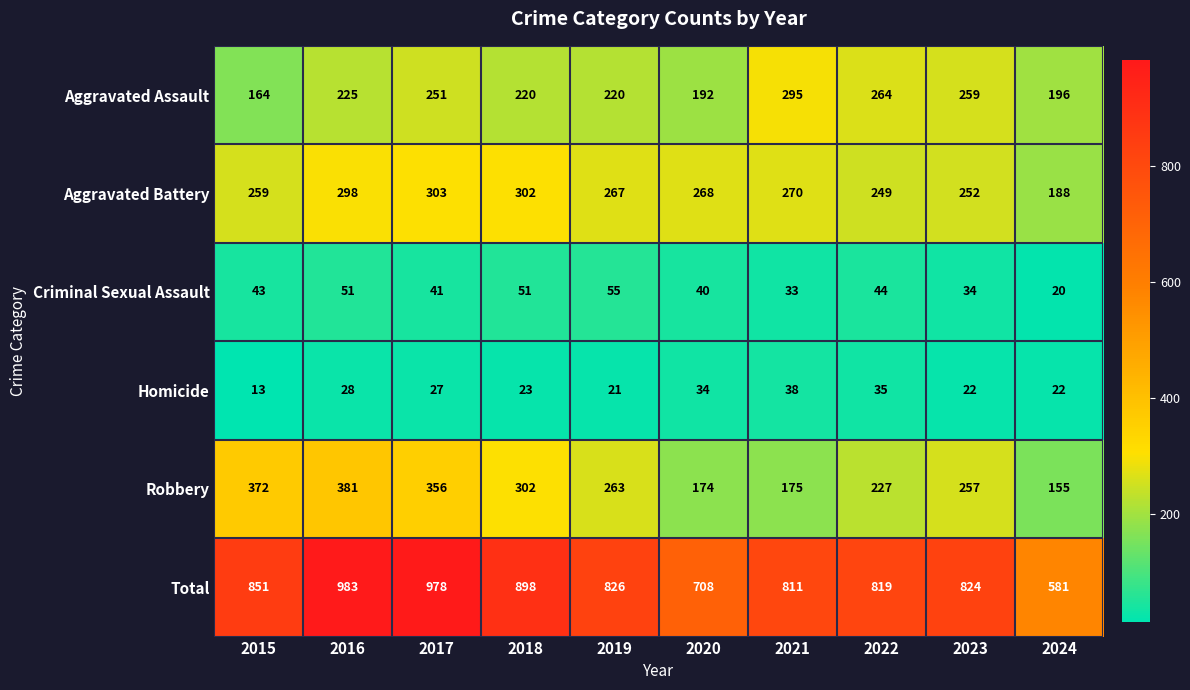

At which label does Robbery first exceed 263?

2015